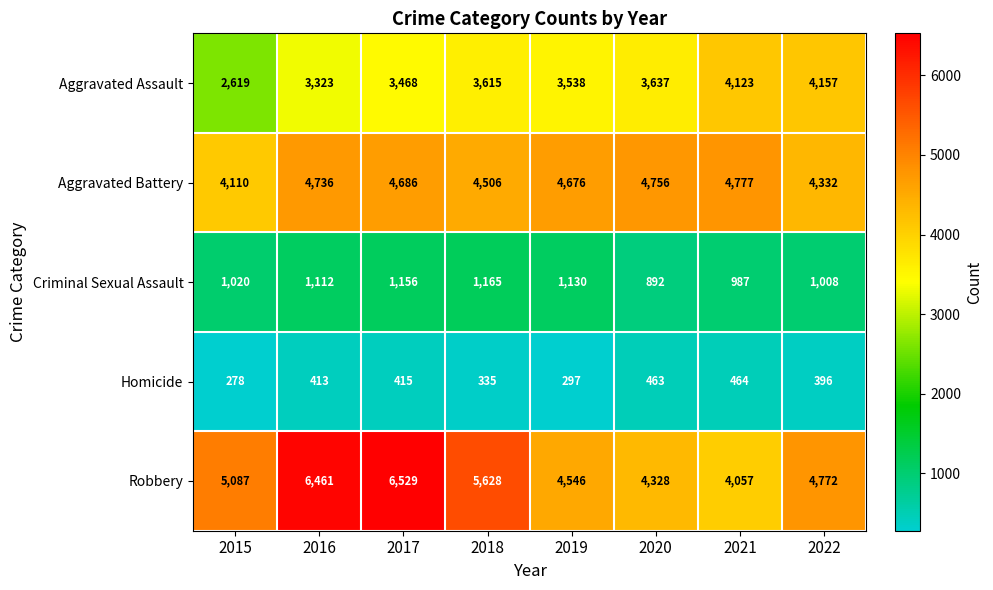

Which series changed the most between 2021 and 2022?

Robbery